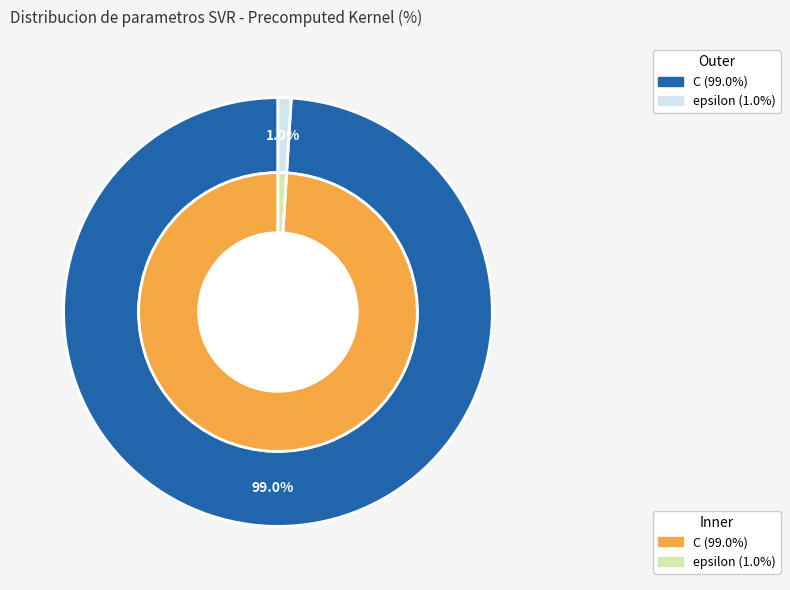

To the nearest percent, what portion does C represent?

99%